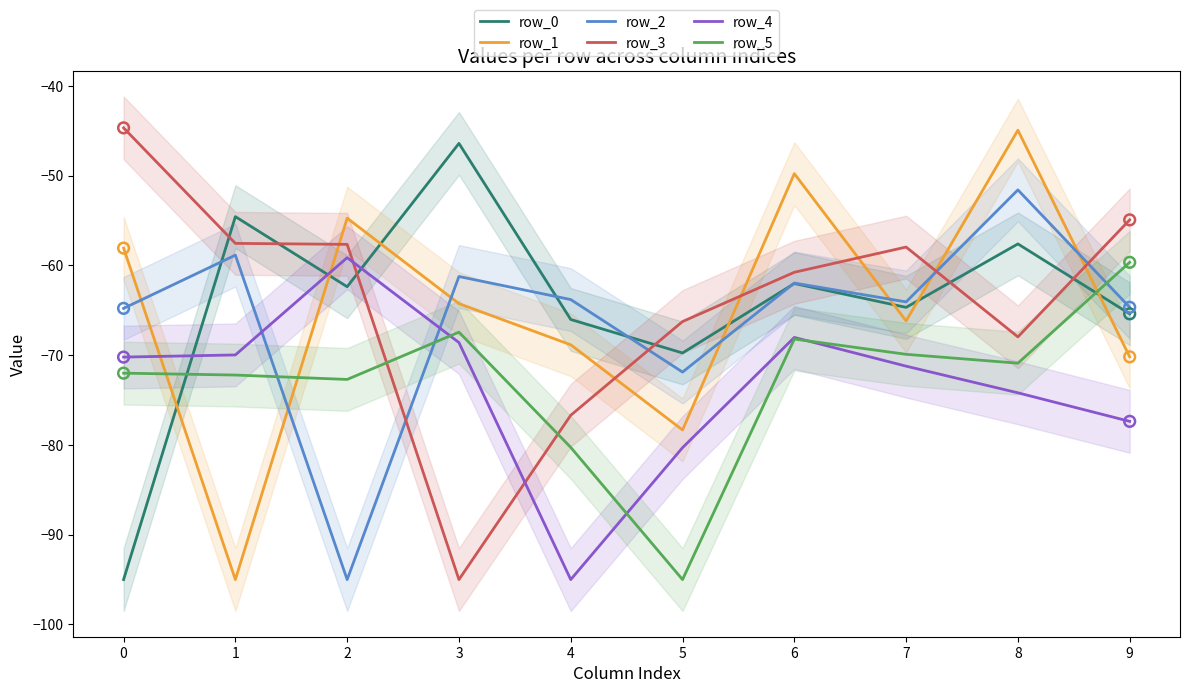

What are all the series names shown in the legend?

row_0, row_1, row_2, row_3, row_4, row_5